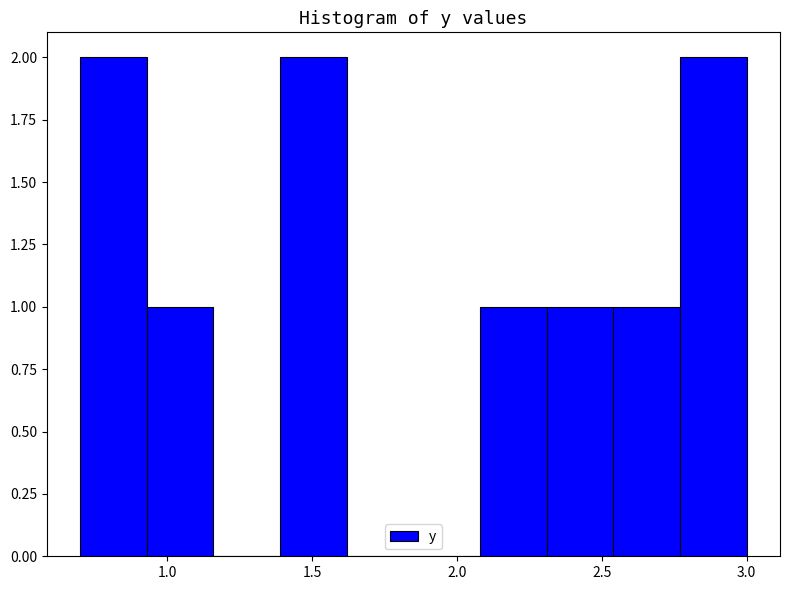

How tall is the bar that spans 1.39 to 1.62 on the x-axis? Neither the bar edges nor the heights are printed on the chart, so give them approximately, as read against the axes.

2